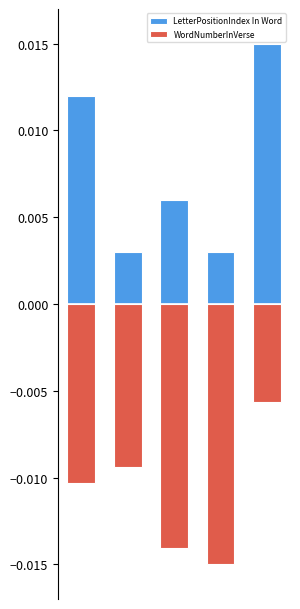

List the series in order of their peak value, lowest first.

WordNumberInVerse, LetterPositionIndex In Word